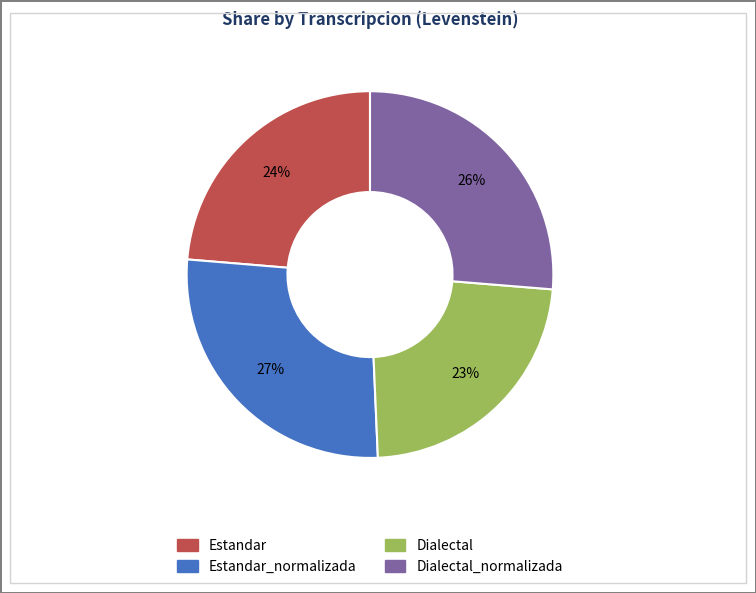

Count the number of slices in the pie.

4